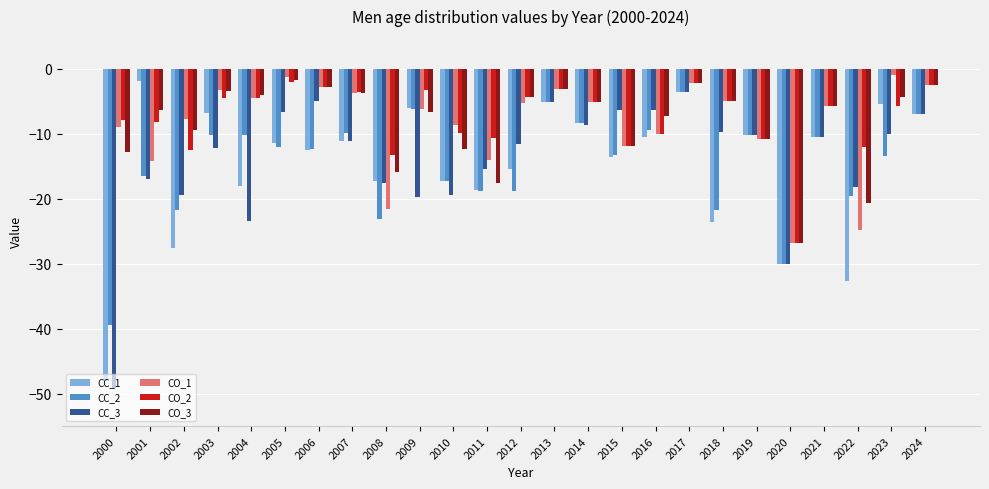

What are all the series names shown in the legend?

CC_1, CC_2, CC_3, CO_1, CO_2, CO_3